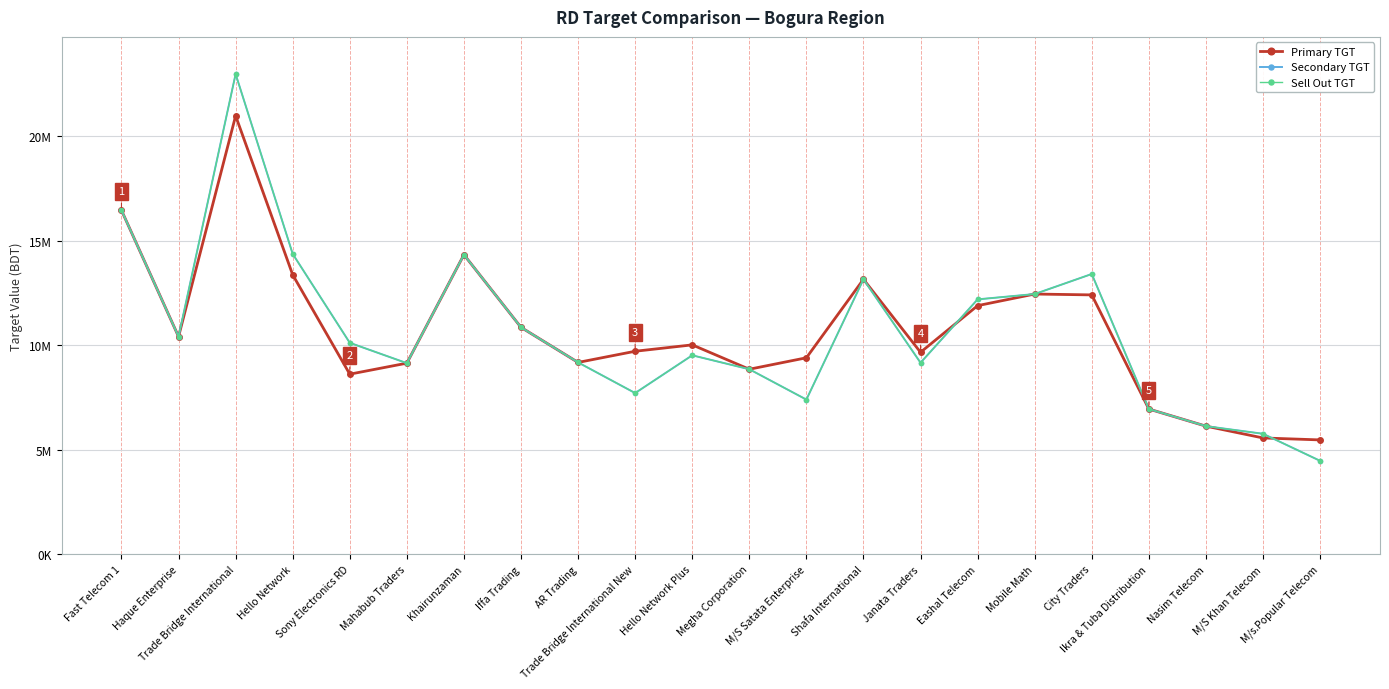

How many distinct data groups are displayed?

3